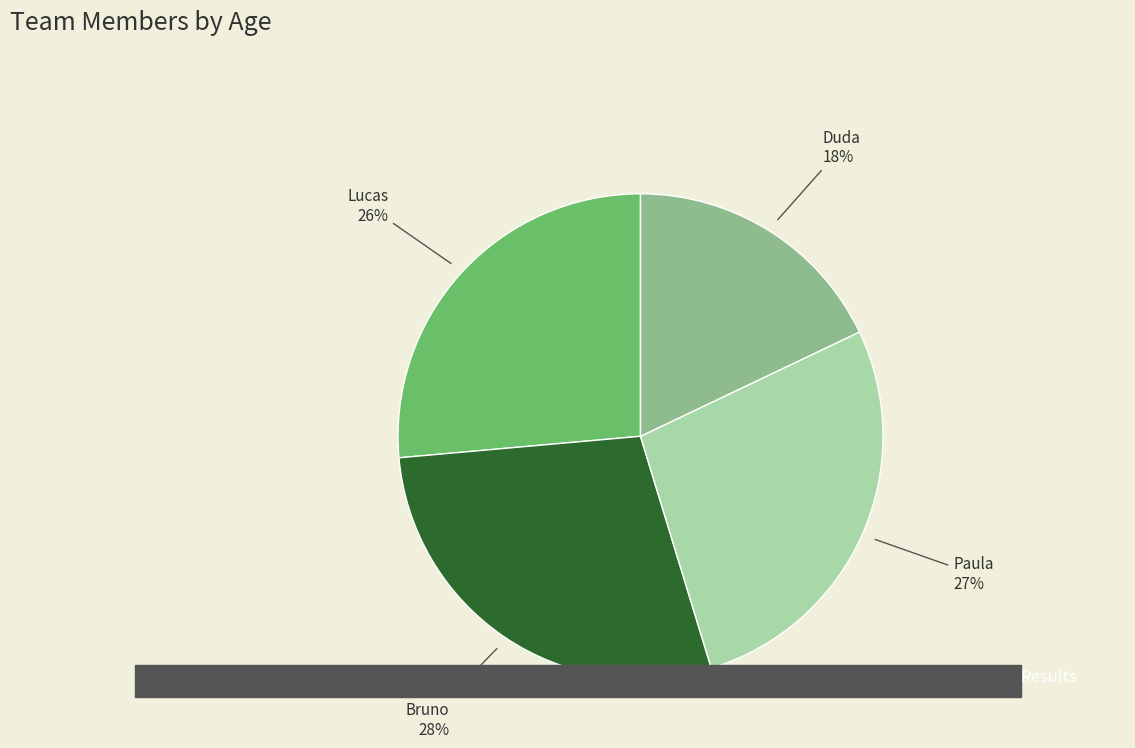

How many segments does this pie chart have?

4